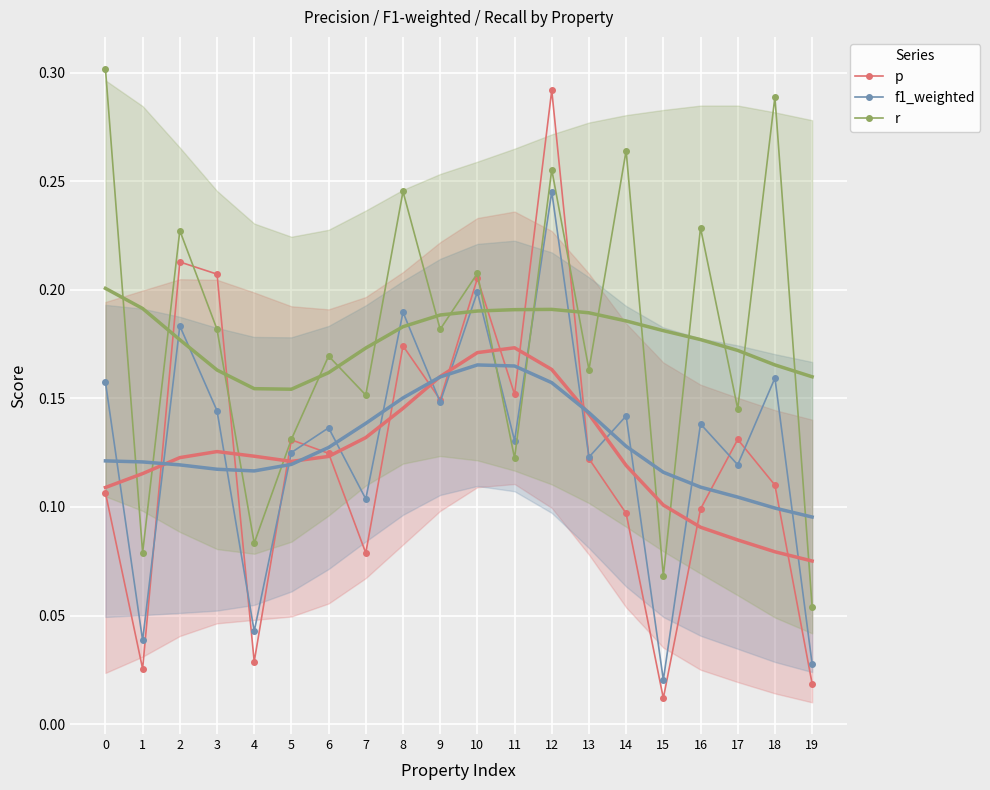

How many lines are shown in the chart?

3